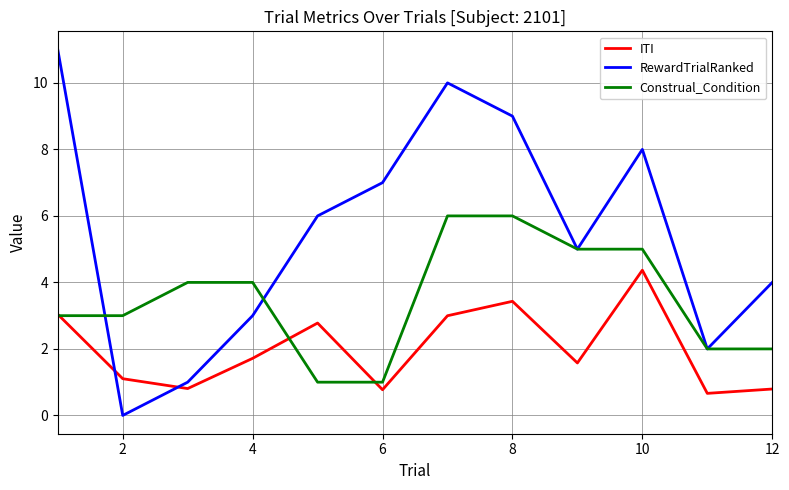

Does the chart display data point markers on the line(s)?

No